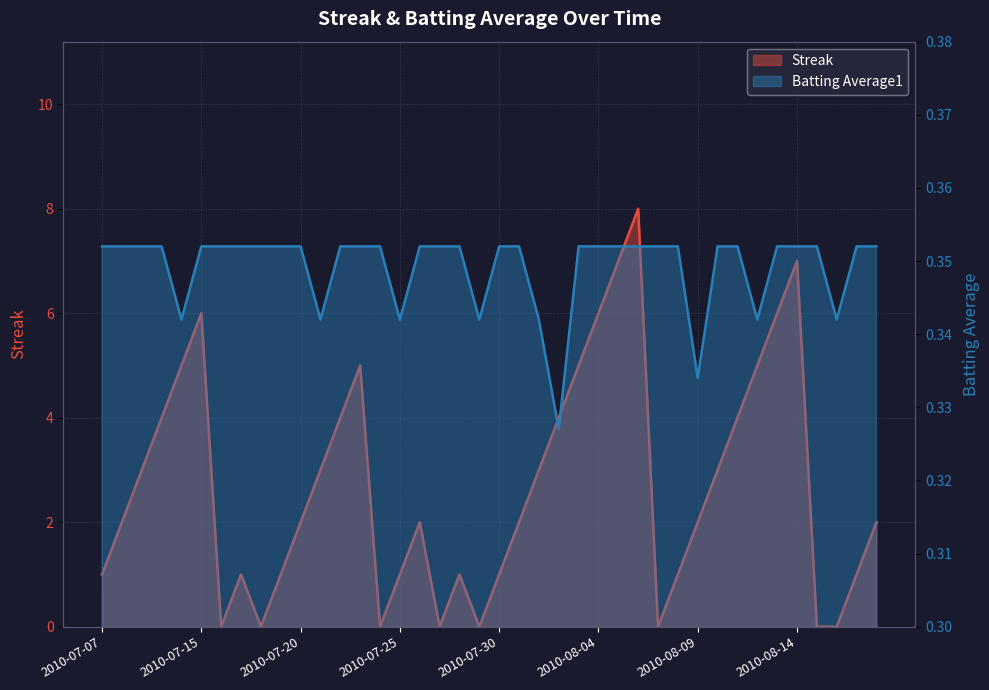

What position from the left is 2010-08-16?

38